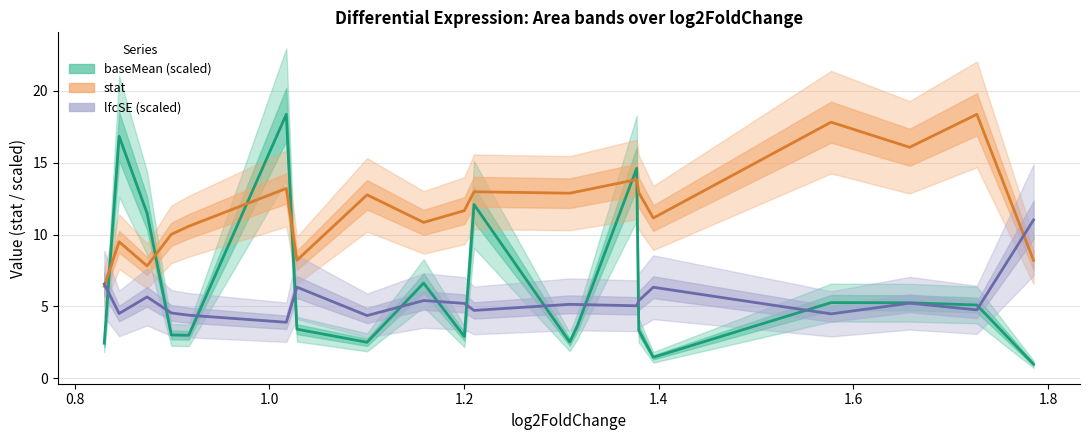

Reading left to right, list all the values displayed in this chart.

baseMean (scaled): 2.4	16.8	11.5	3.0	3.0	18.4	3.4	2.5	6.6	2.9	12.1	2.5	3.6	14.6	3.3	1.5	5.3	5.3	5.1	1.0
stat: 6.4	9.5	7.8	10.0	10.6	13.2	8.2	12.8	10.8	11.7	13.0	12.9	13.0	13.8	12.9	11.1	17.8	16.1	18.4	8.2
lfcSE (scaled): 6.6	4.5	5.7	4.5	4.4	3.9	6.3	4.4	5.4	5.2	4.7	5.1	5.1	5.0	5.4	6.3	4.5	5.2	4.8	11.0